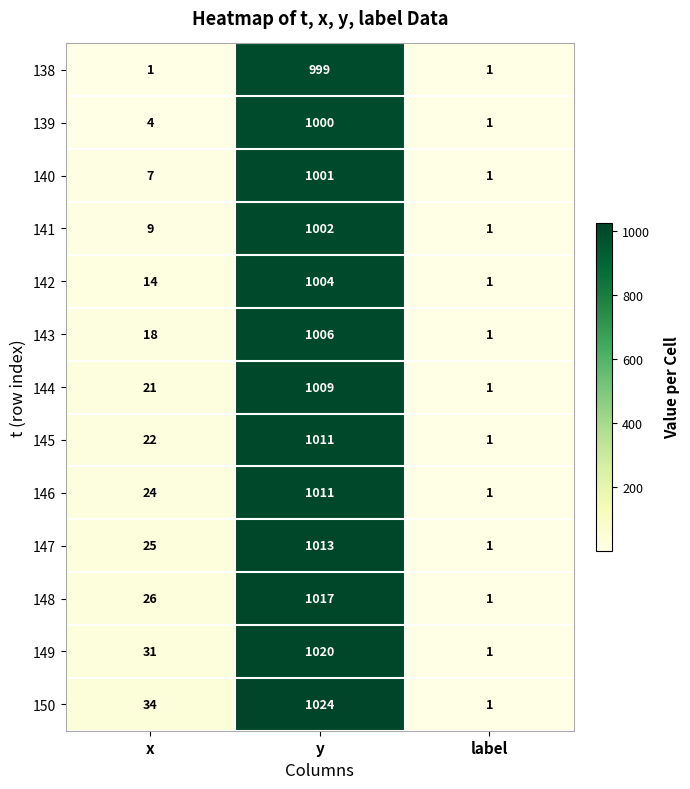

What is the total value across all series at x?

236